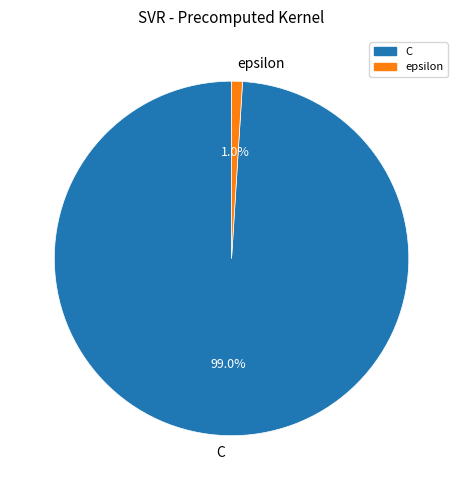

Which has a higher value, C or epsilon?

C